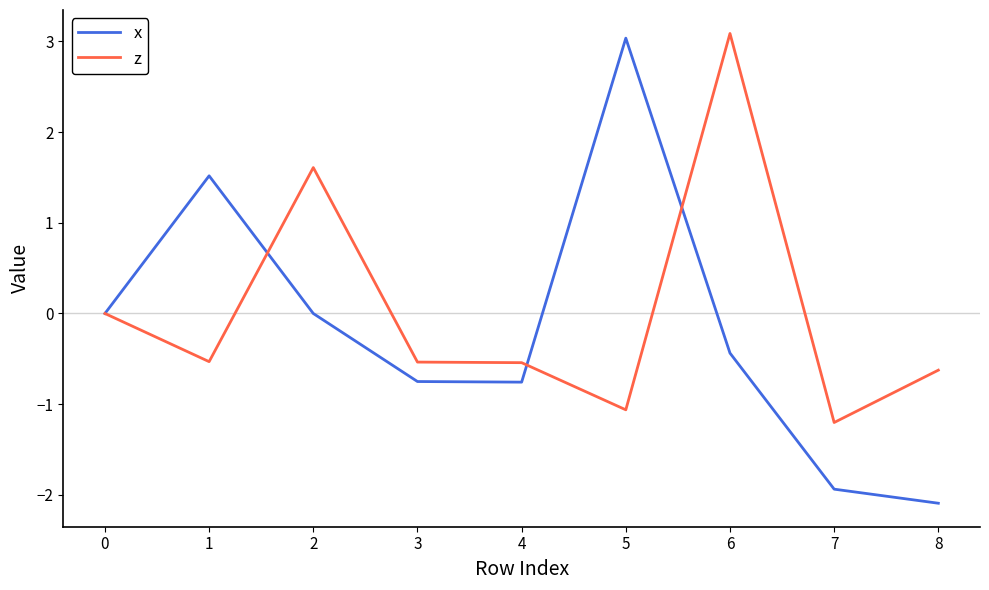

At 1, list the series in order from largest to smallest.

x, z